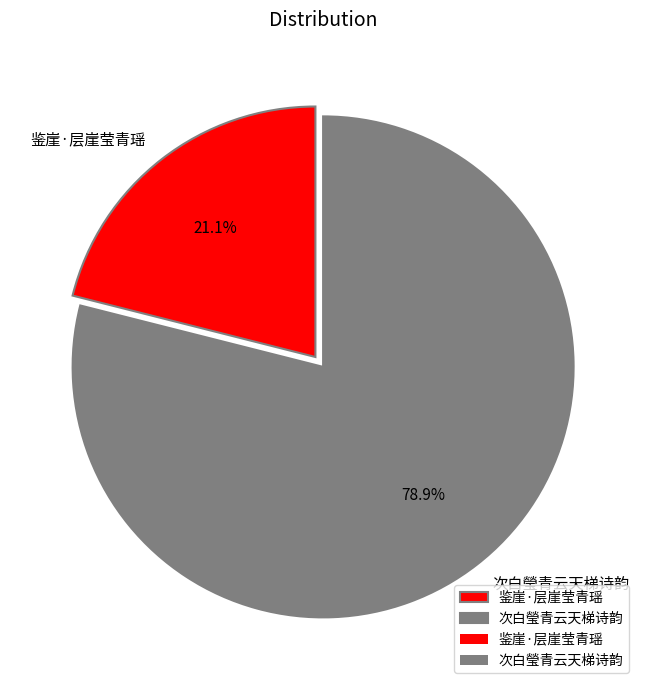

Which slice is the largest?

次白瑩青云天梯诗韵